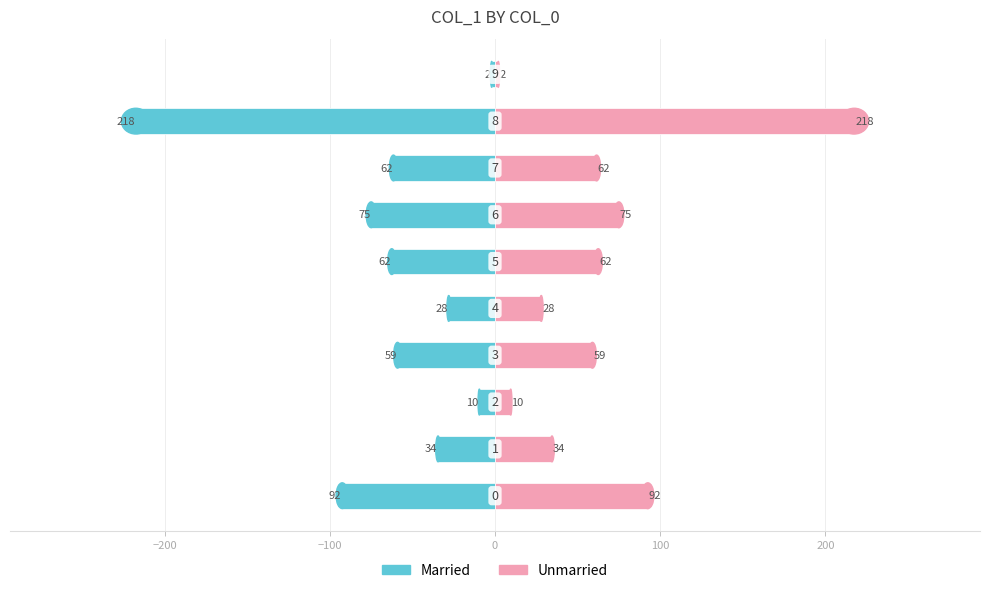

At how many categories does at least one series exceed -80?

10